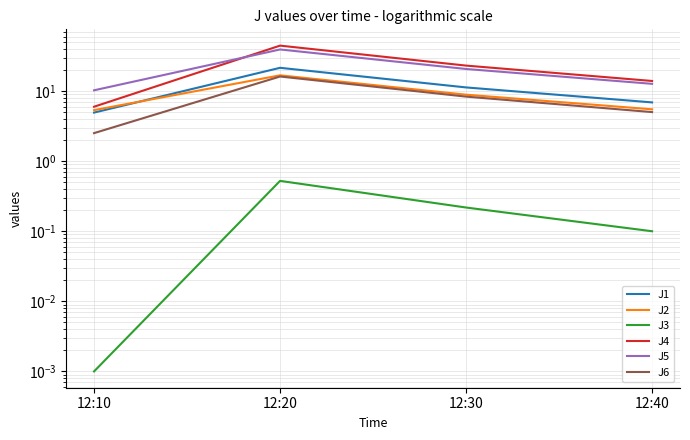

What is the greatest value displayed?

44.5